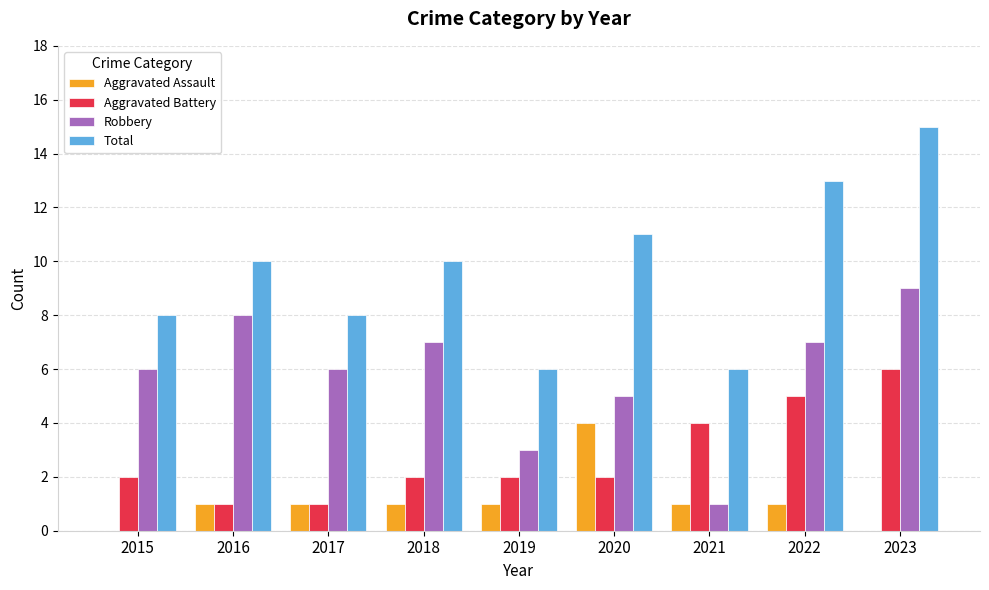

What is the greatest value displayed?

15